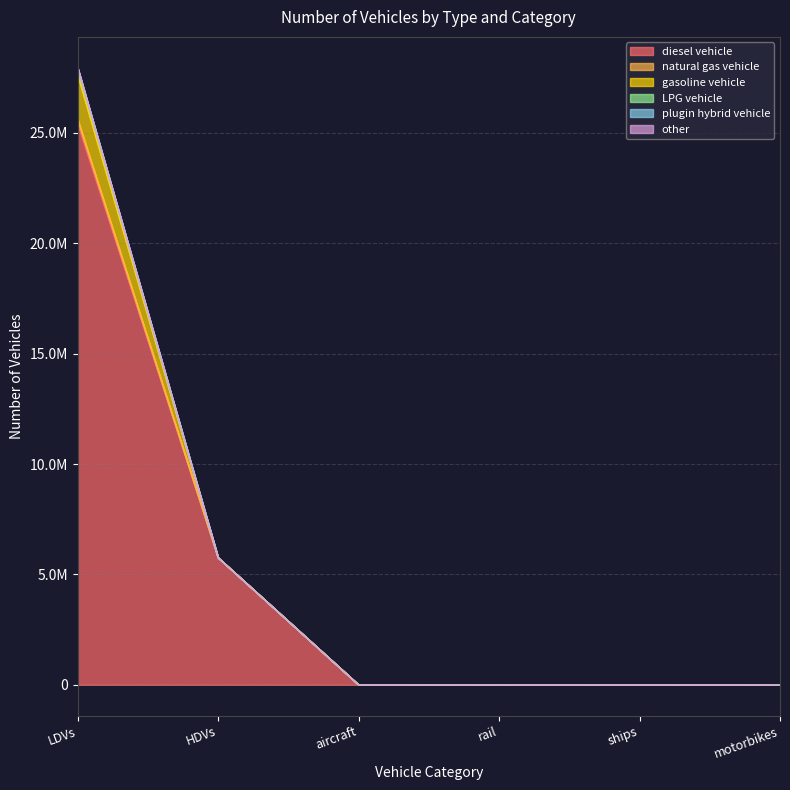

Where does the diesel vehicle series first go above 2452?

LDVs